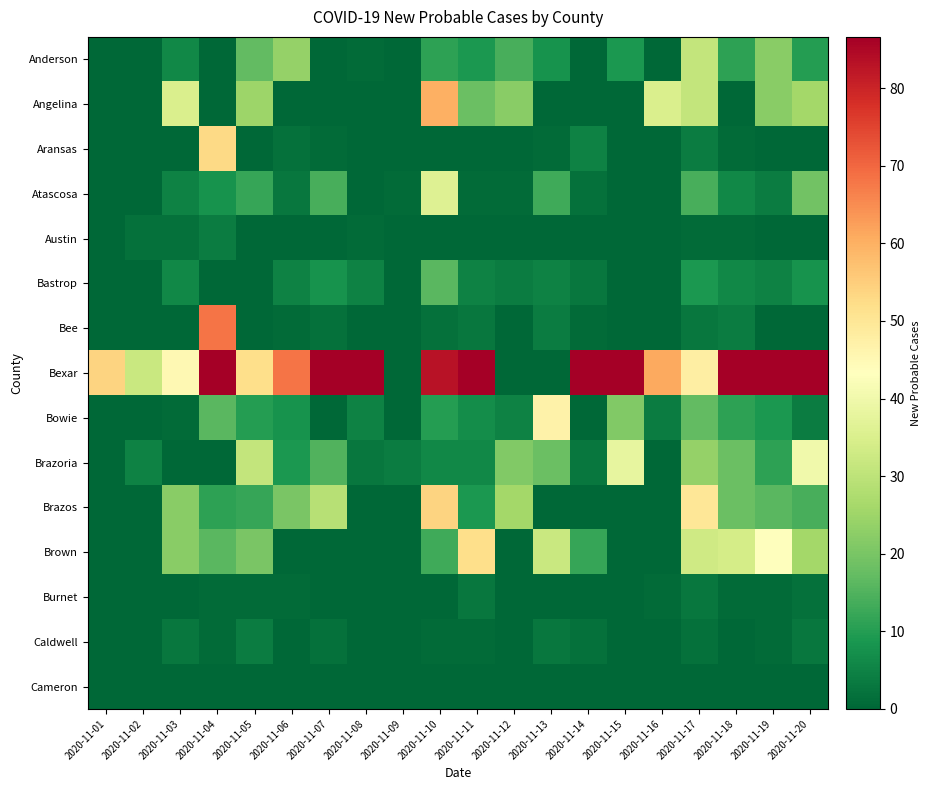

List the series in order of their peak value, lowest first.

Cameron, Burnet, Austin, Caldwell, Bastrop, Anderson, Atascosa, Brazoria, Bowie, Brown, Aransas, Brazos, Angelina, Bee, Bexar